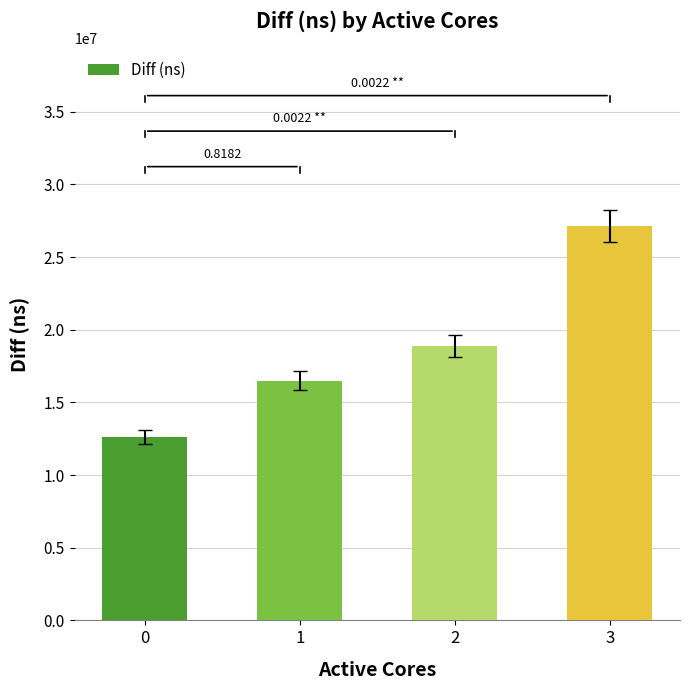

What is the difference between the values at 3 and 1?

10649114